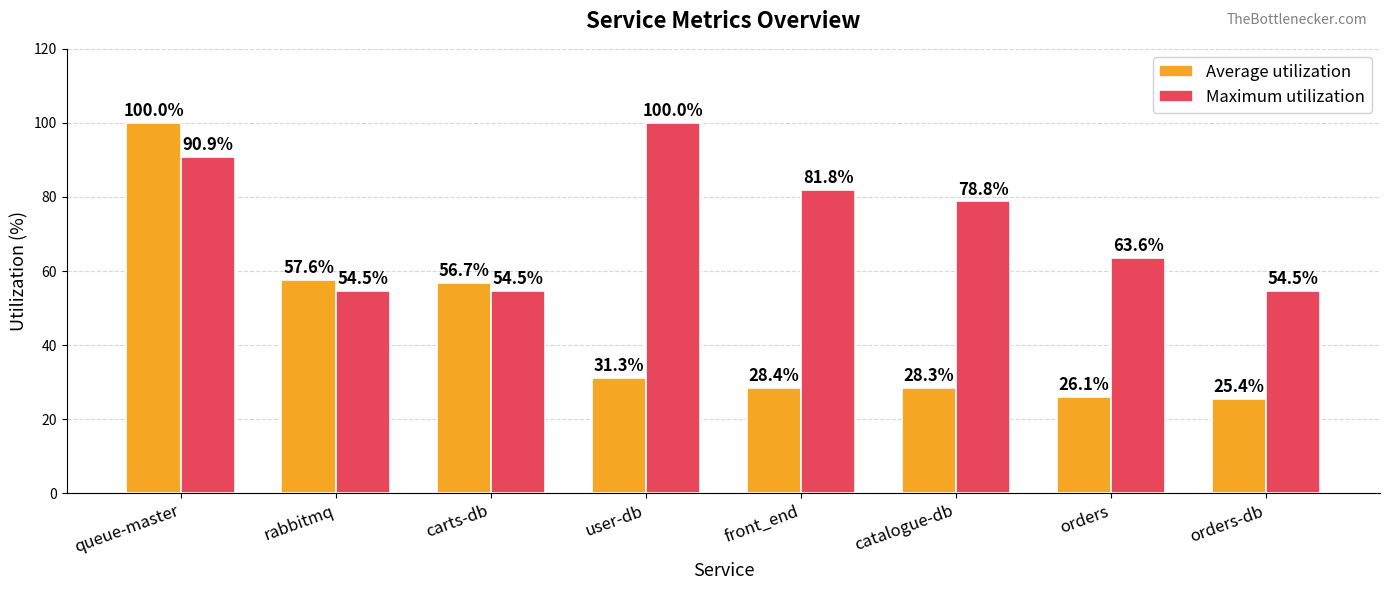

At which label is Maximum utilization closest to 77?

catalogue-db